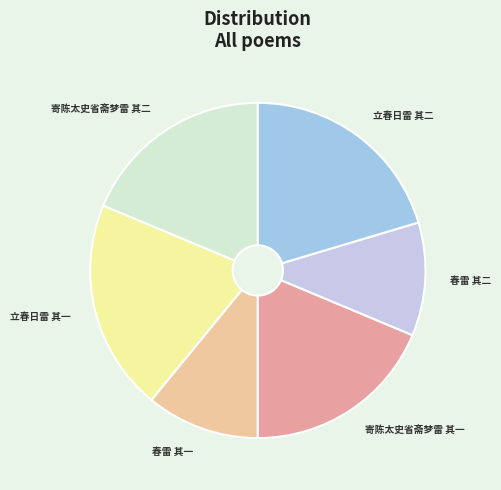

True or false: 春雷 其一 accounts for 11% of the total.

True